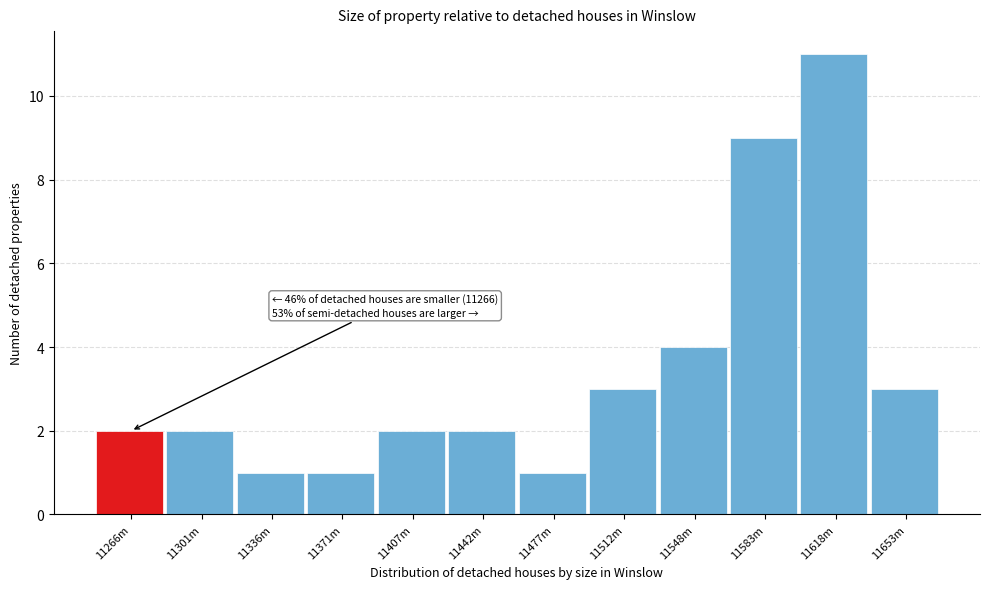

Reading left to right, what are all the values shown in this chart?

11266m=2	11301m=2	11336m=1	11371m=1	11407m=2	11442m=2	11477m=1	11512m=3	11548m=4	11583m=9	11618m=11	11653m=3